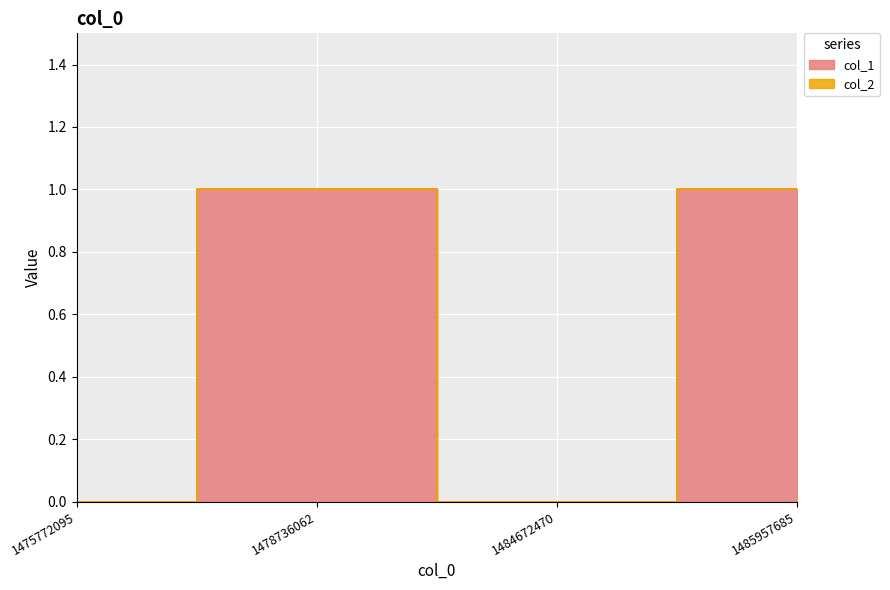

The value at 1485957685 is 2. True or false?

False